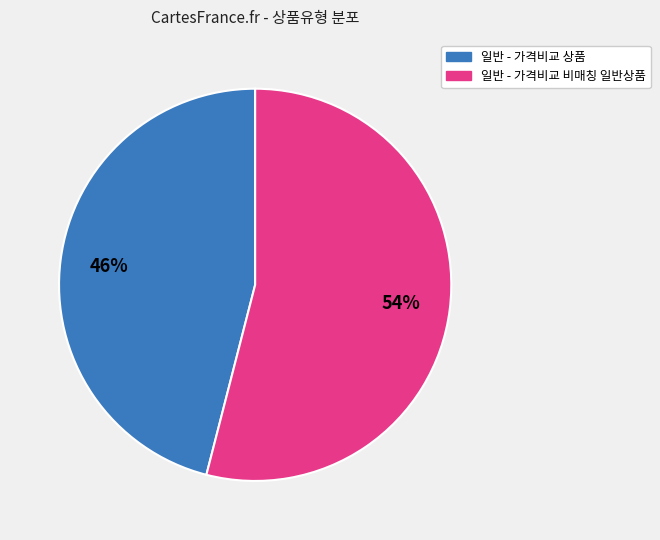

To the nearest percent, what percentage of the pie is 일반 - 가격비교 비매칭 일반상품?

54%